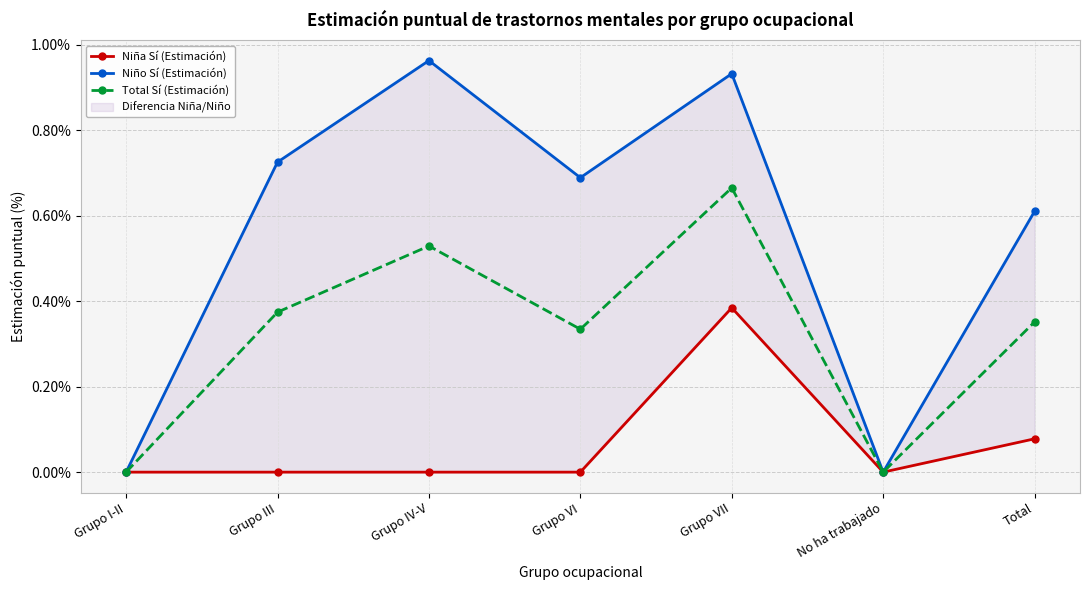

What is the total value across all series at Grupo IV-V?

1.5